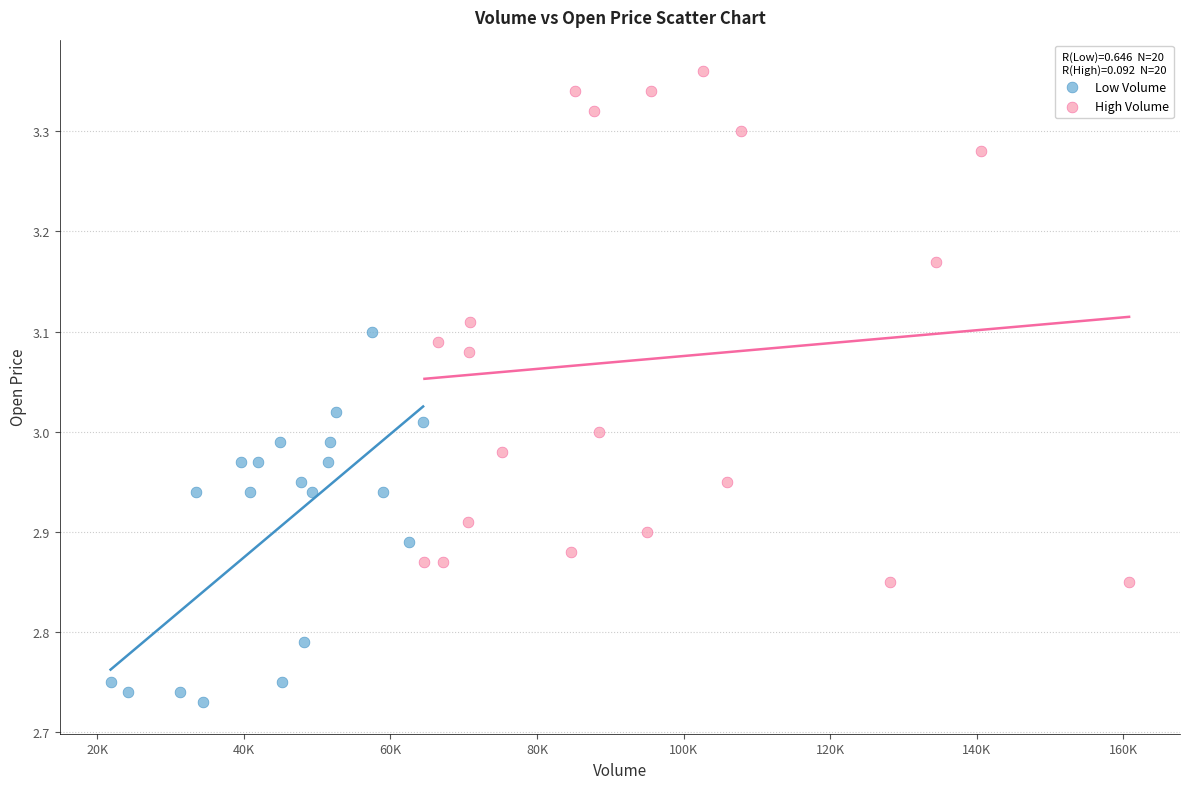

Which series reaches the maximum Y coordinate?

High Volume